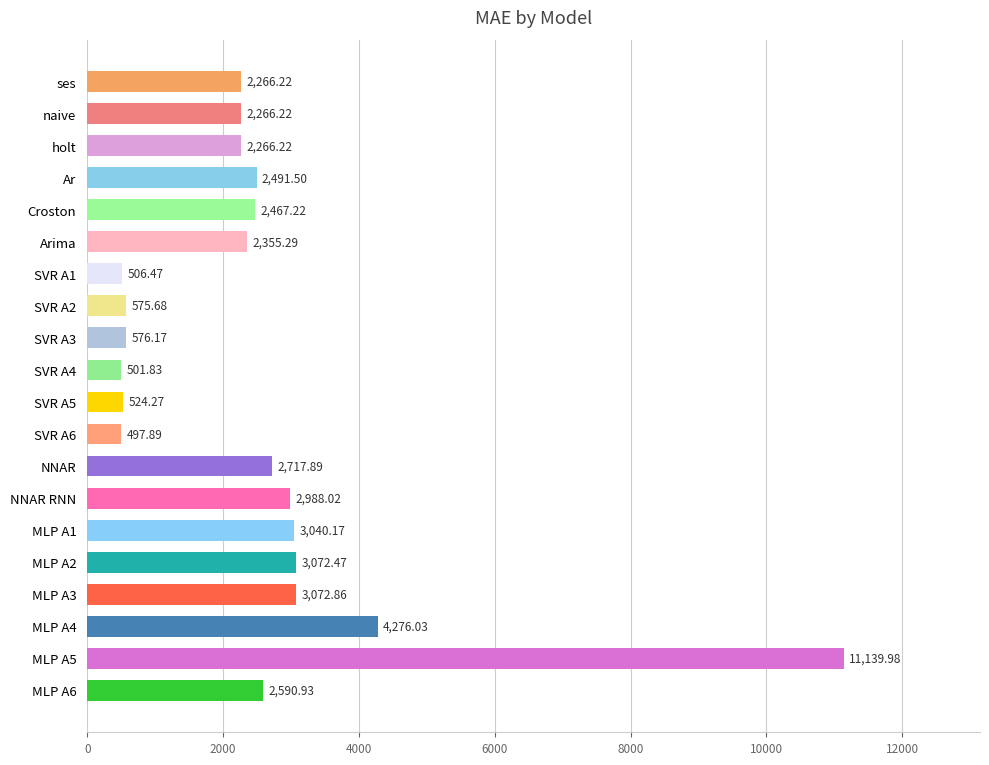

What is the sum of all values?

50193.3